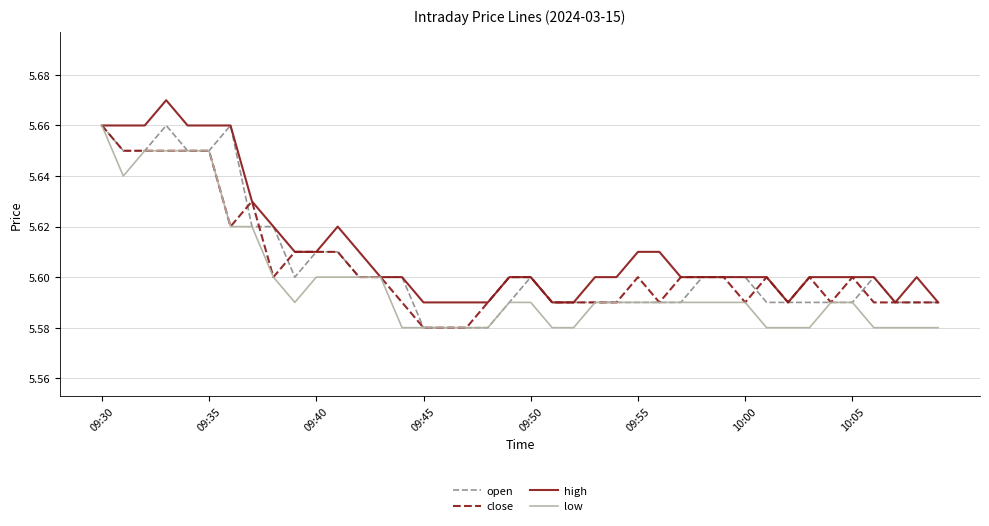

Which series has the largest total across all categories?

high